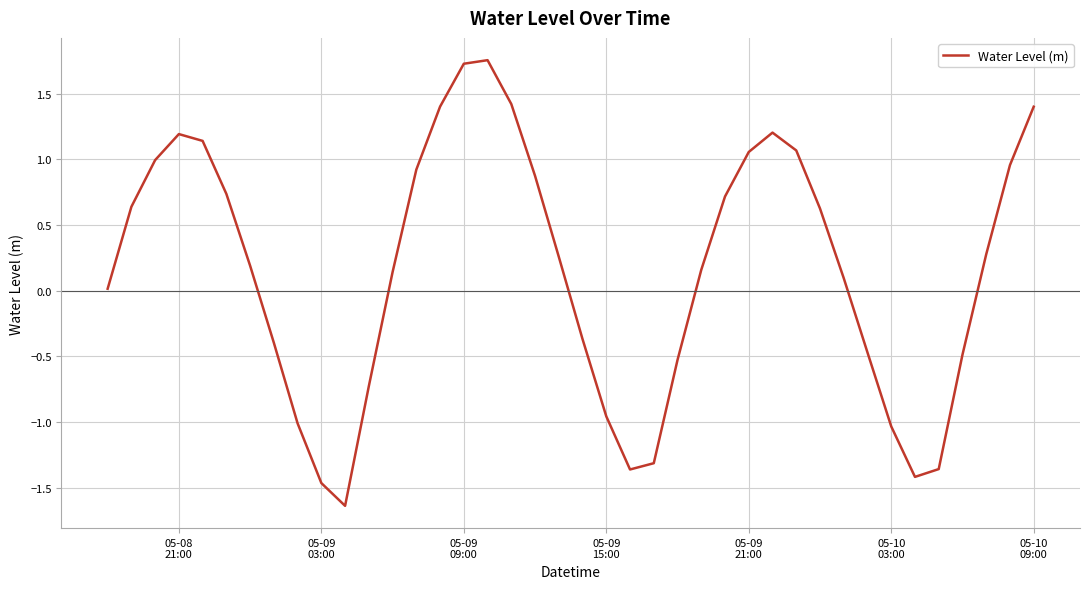

What is the difference between the maximum and minimum values?

3.4